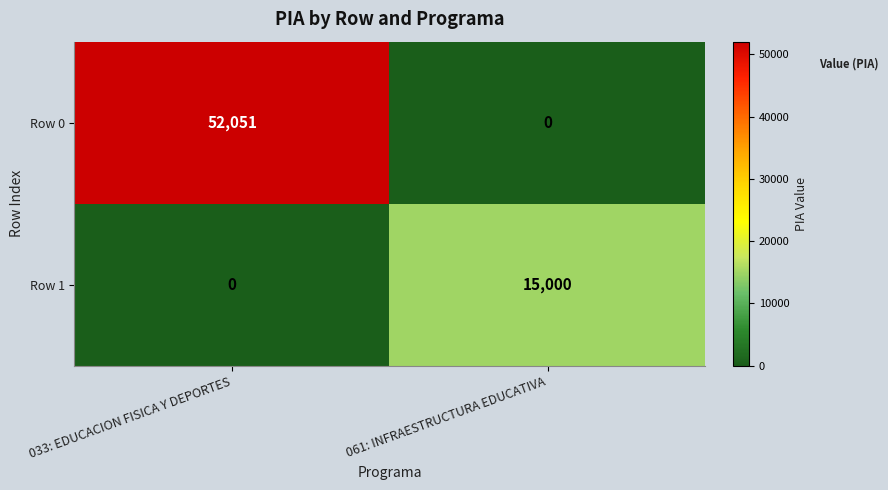

Which series changed the most between 033: EDUCACION FISICA Y DEPORTES and 061: INFRAESTRUCTURA EDUCATIVA?

Row 0